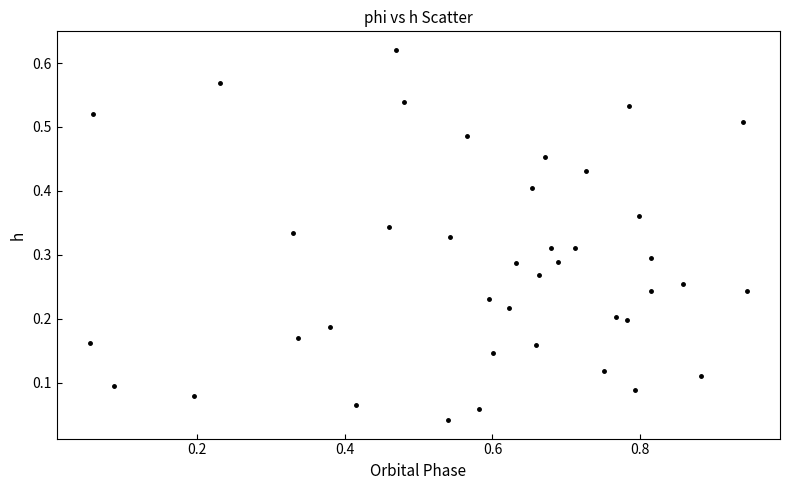

What is the range of X values (max minus min)?

0.9